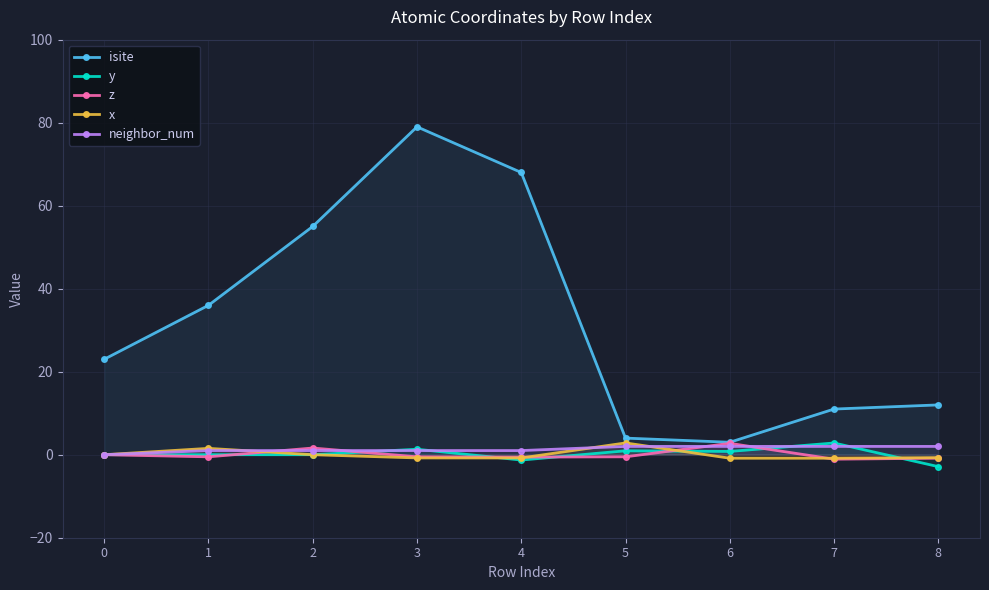

How many values in the isite series exceed 23?

4